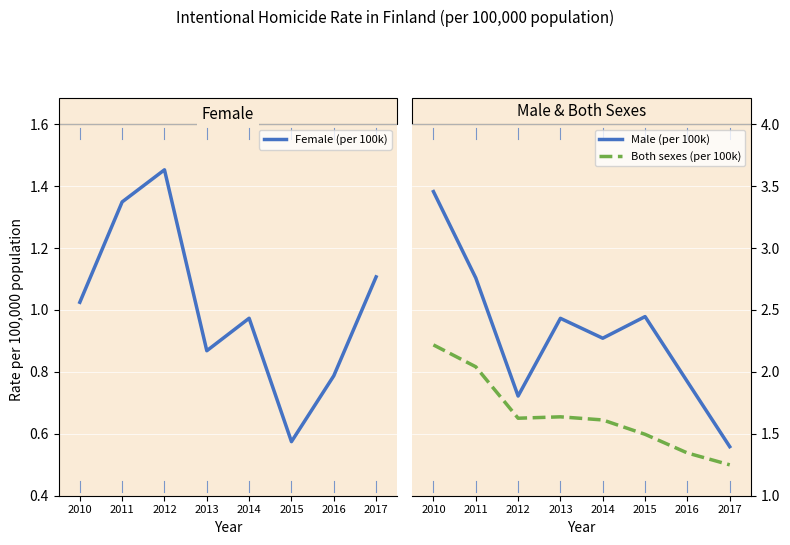

What is the sum of the Both sexes (per 100k) values at 2010 and 2012?

3.8